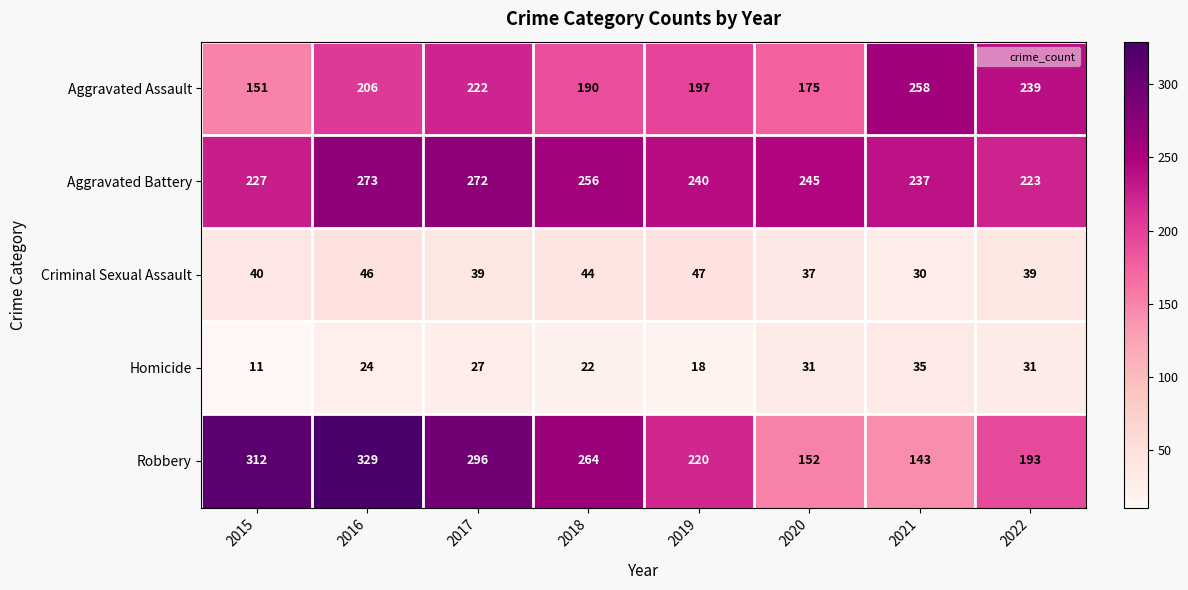

Which series changed the most between 2016 and 2017?

Robbery